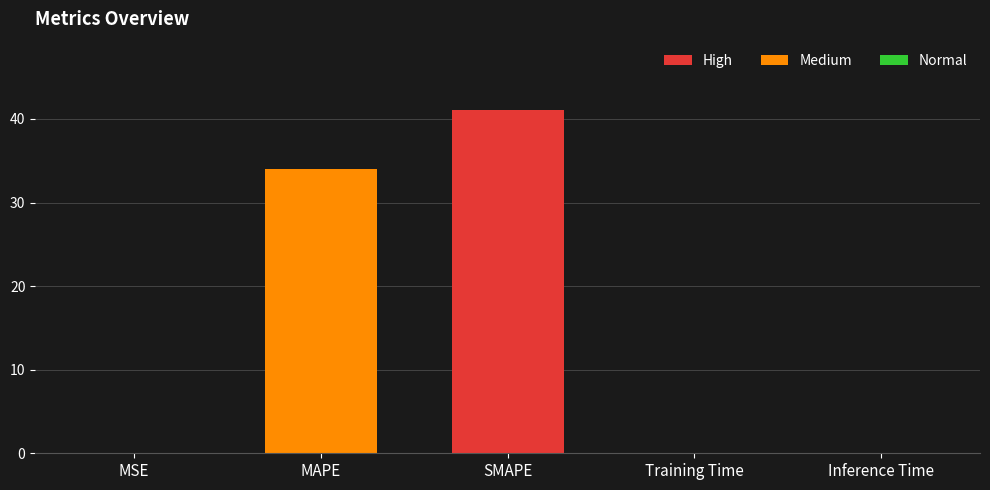

Which category has the highest value across all series?

SMAPE